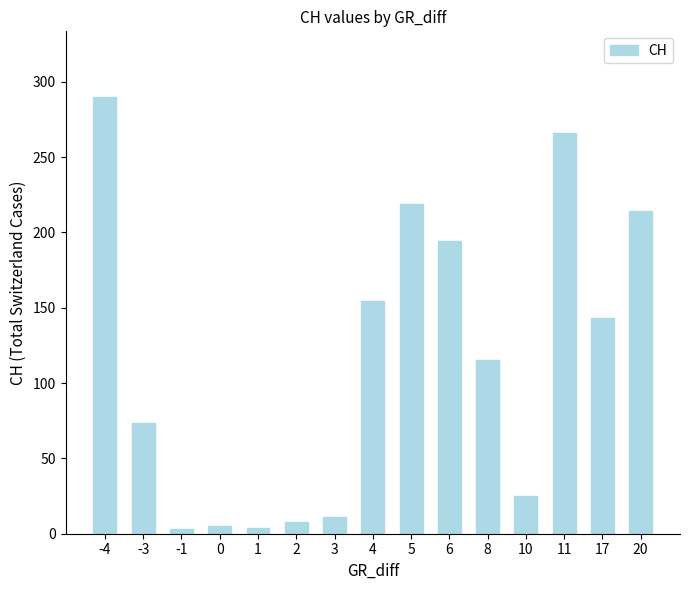

What value does the data have at 11?

266.0